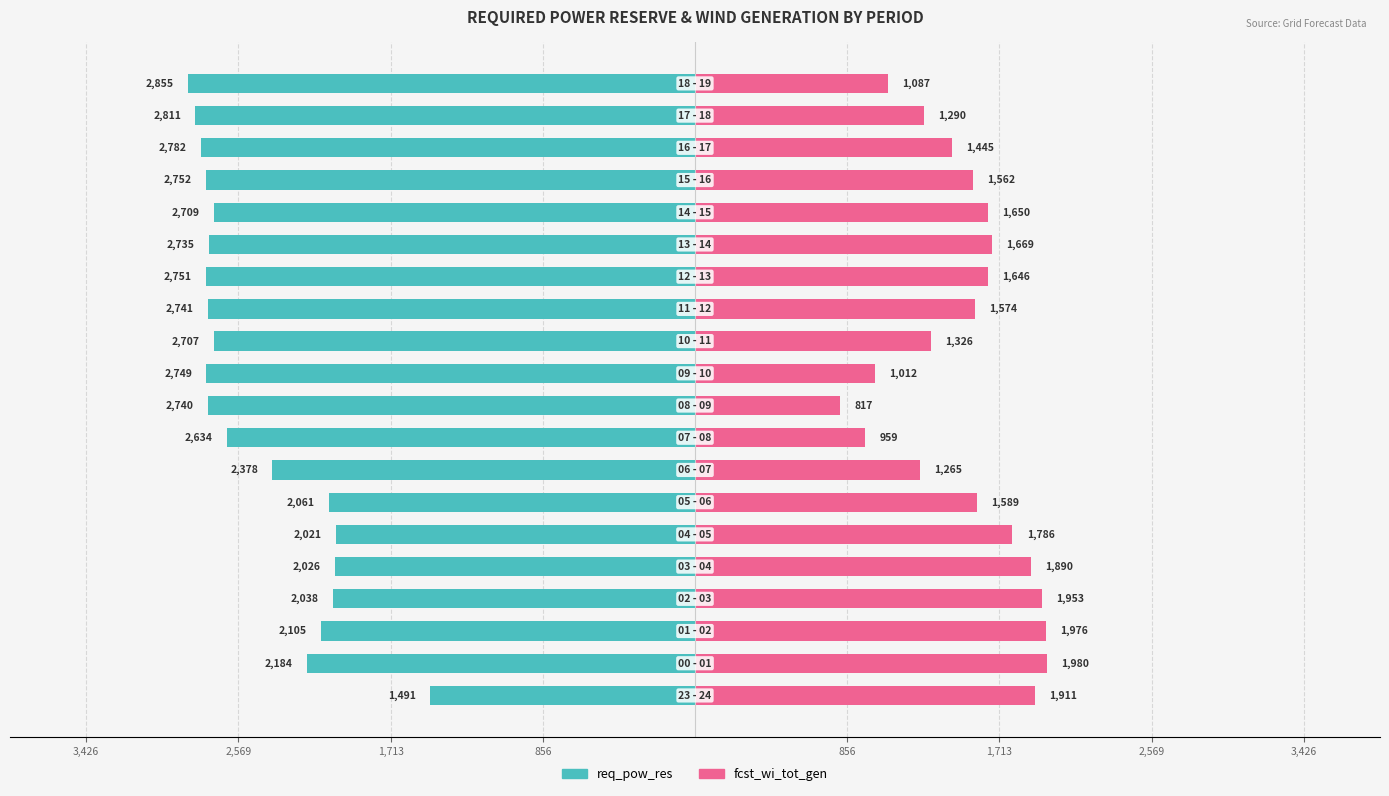

Is it true that fcst_wi_tot_gen equals 3362 at 856?

False